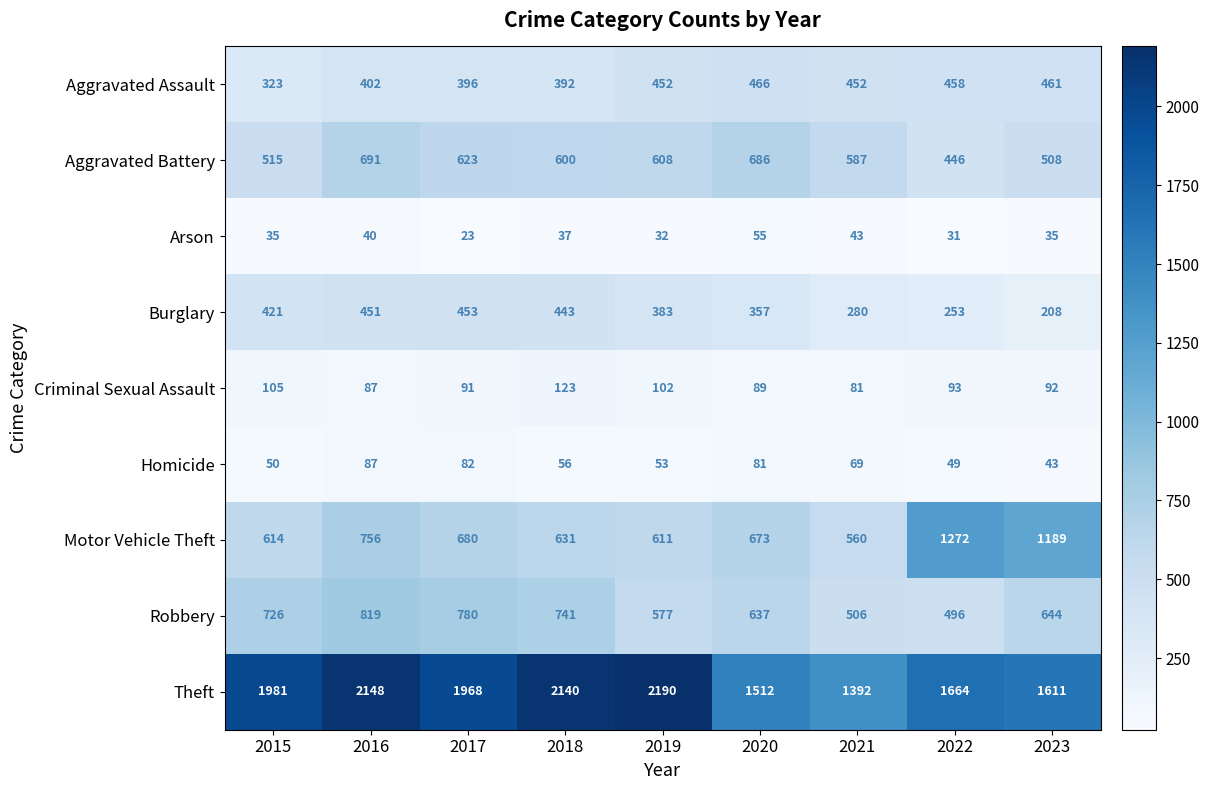

Rank the series at 2022 from lowest to highest value.

Arson, Homicide, Criminal Sexual Assault, Burglary, Aggravated Battery, Aggravated Assault, Robbery, Motor Vehicle Theft, Theft